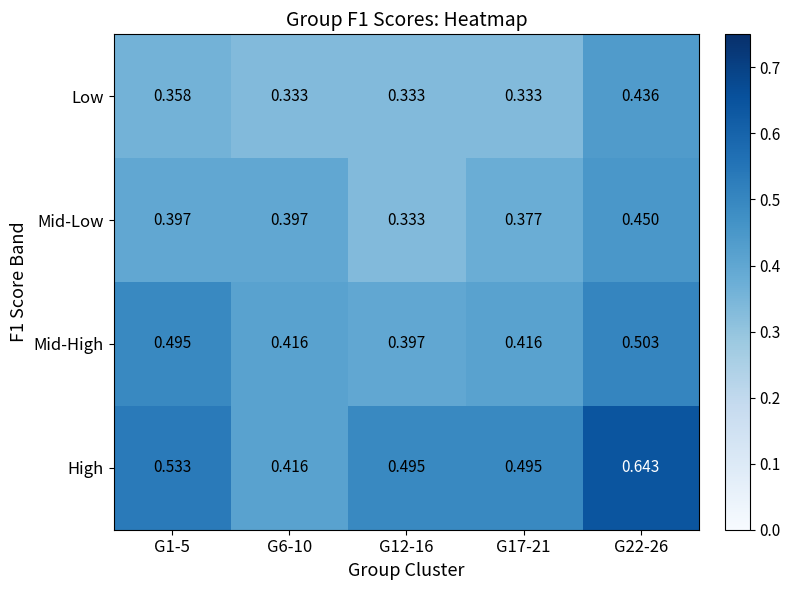

Between G6-10 and G12-16, which series saw the biggest shift?

High